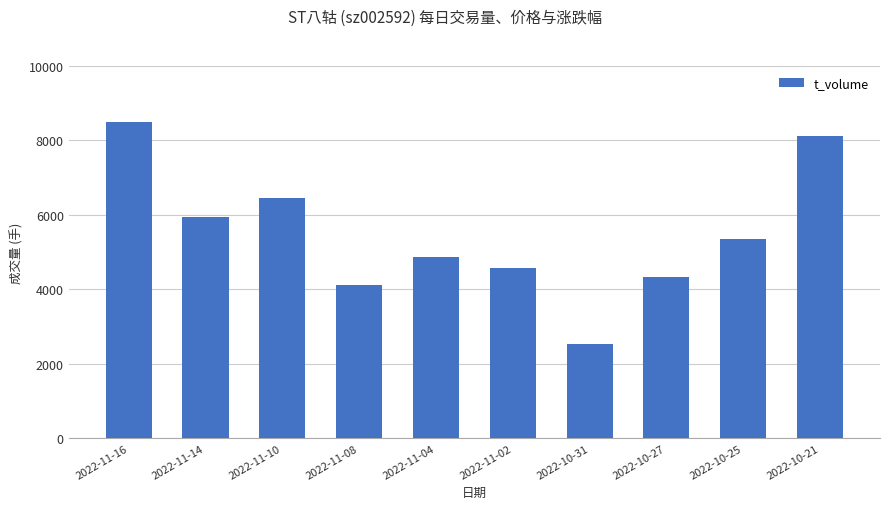

What is the difference between the second highest and second lowest values?

3999